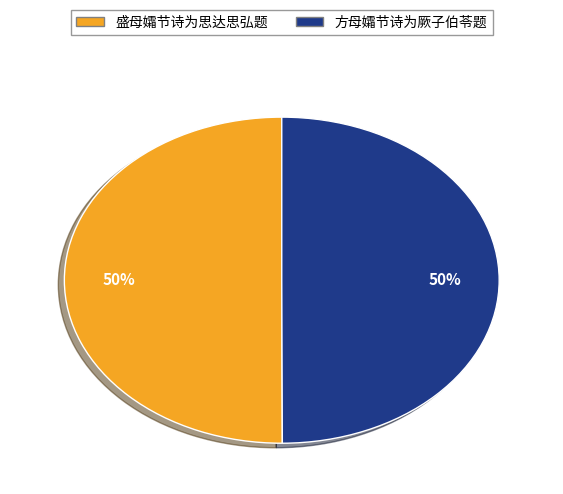

How many slices are in this pie chart?

2